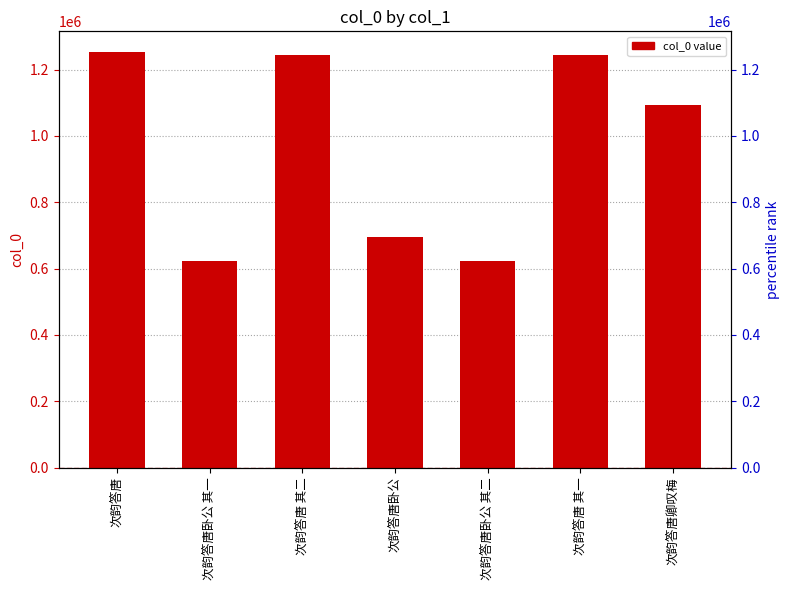

The value at 次韵答唐卿叹梅 is 1092132. True or false?

True